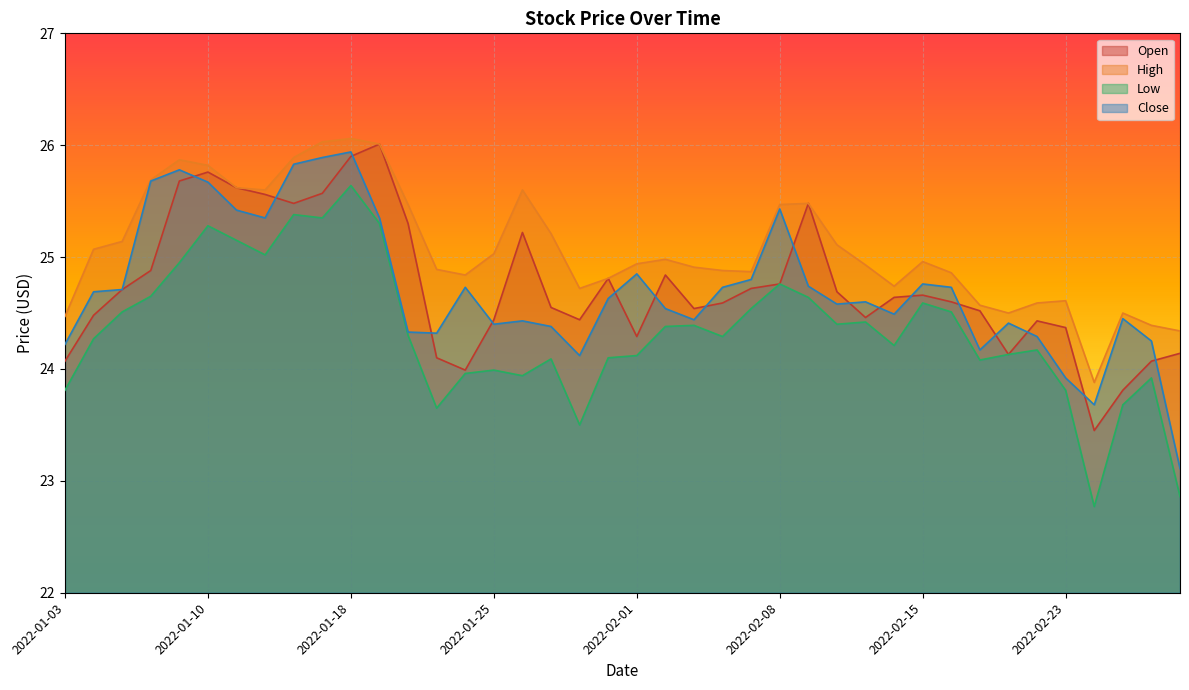

The Open series shows 32.3 at 2022-02-18. True or false?

False